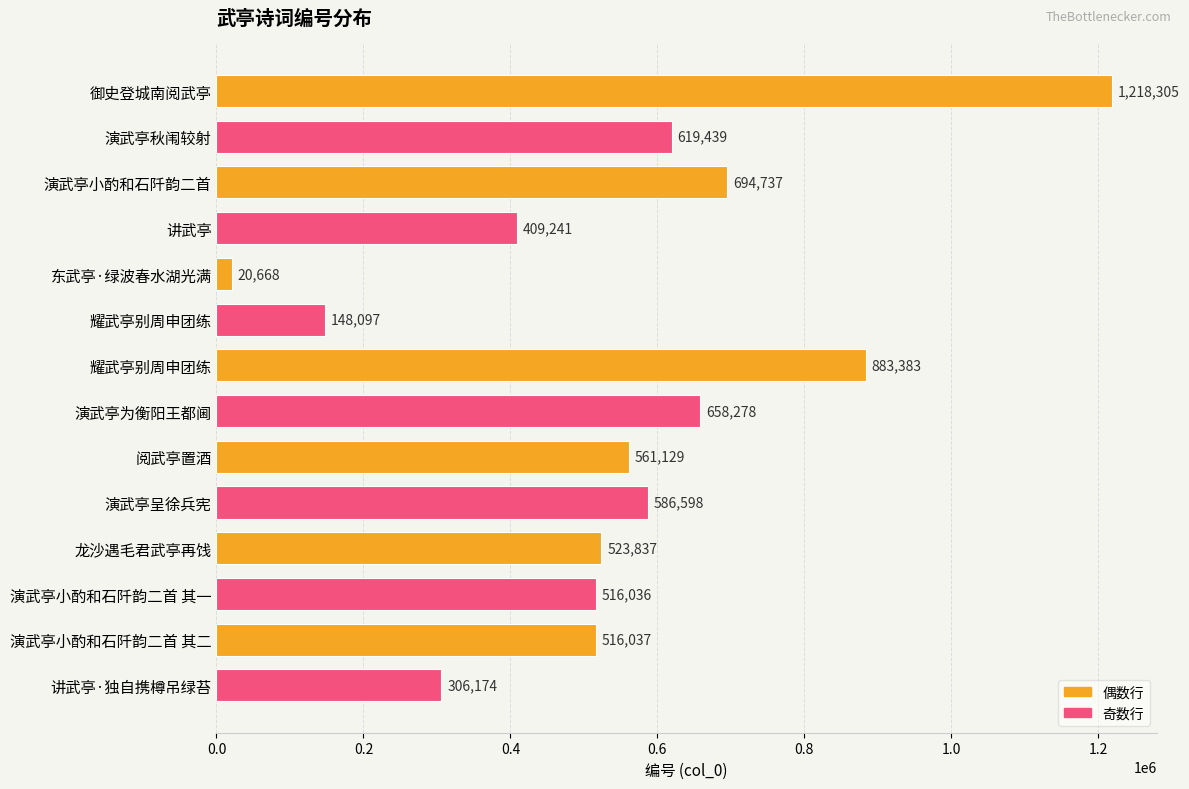

How many data points are less than 561129?

7